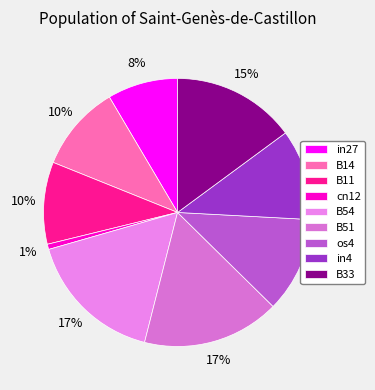

To the nearest percent, what is the combined percentage of B51 and B14?

27%